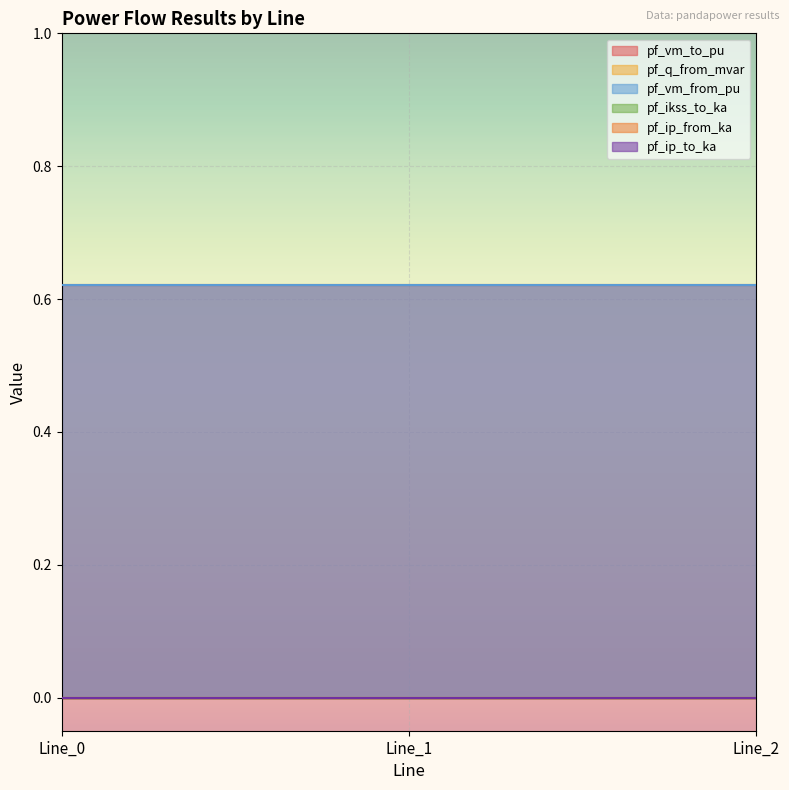

Which series has the largest total across all categories?

pf_vm_to_pu